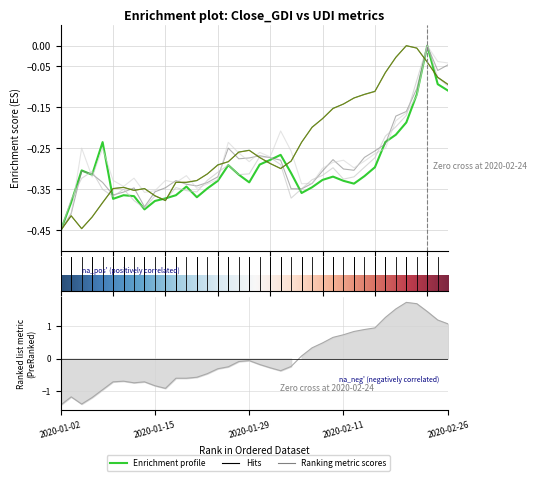

Read the YC_UDI value at 12.

-0.3